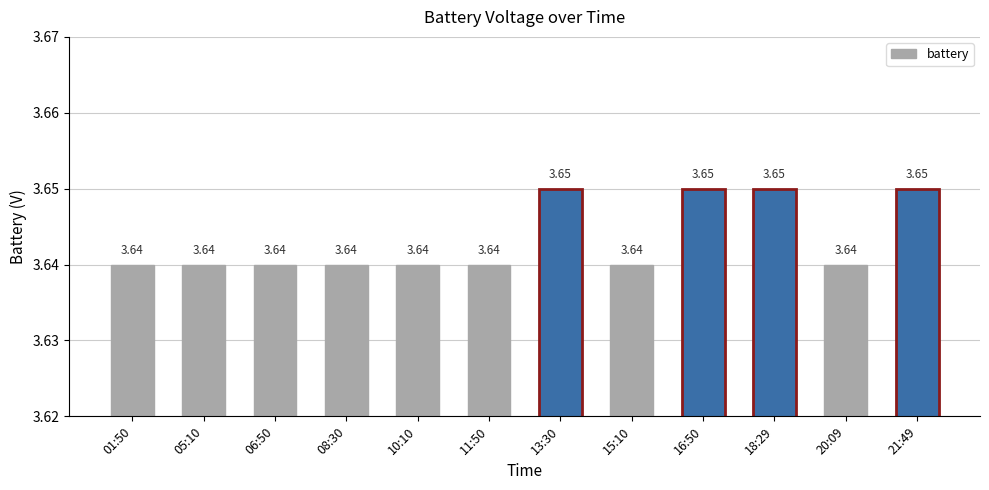

Approximately how many times larger is the value at 06:50 compared to 05:10?

1.0